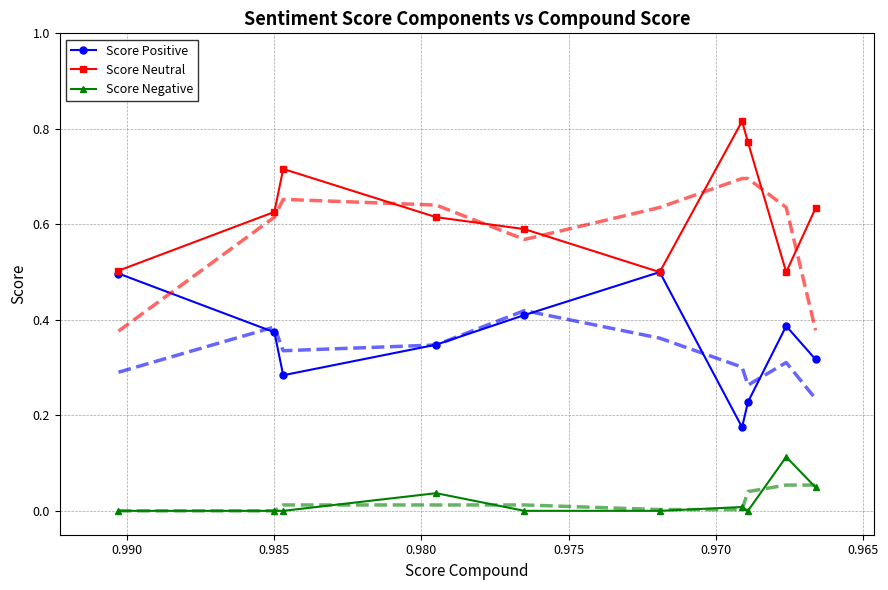

What is the value of the Score Neutral point at the 10th from the left?

0.6